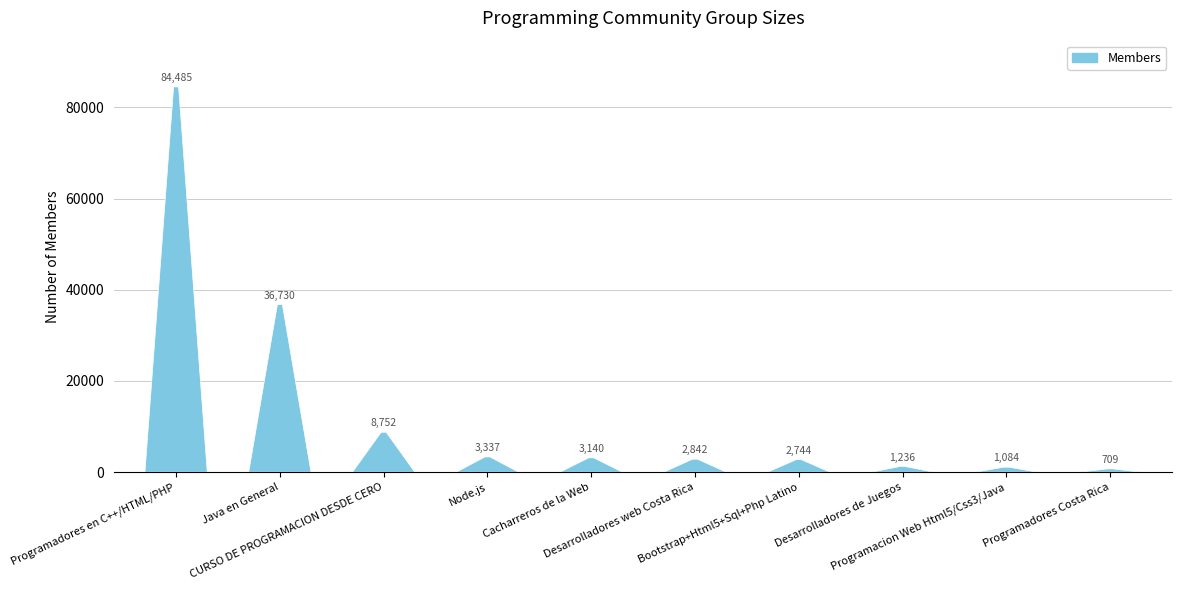

Which category has the highest value across all series?

Programadores en C++/HTML/PHP